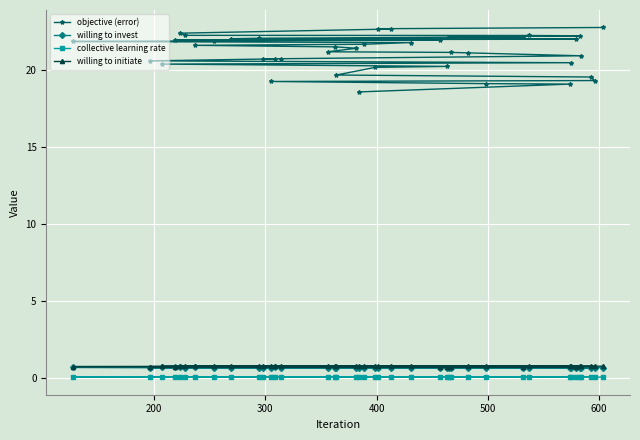

Which series has the largest range (max minus min)?

objective (error)